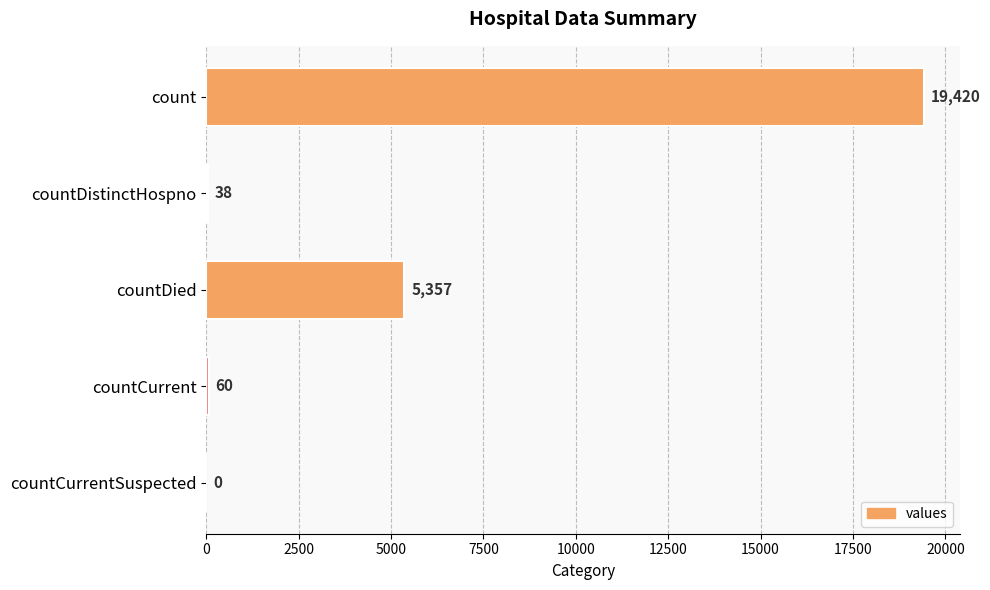

What is the sum of all values?

24875